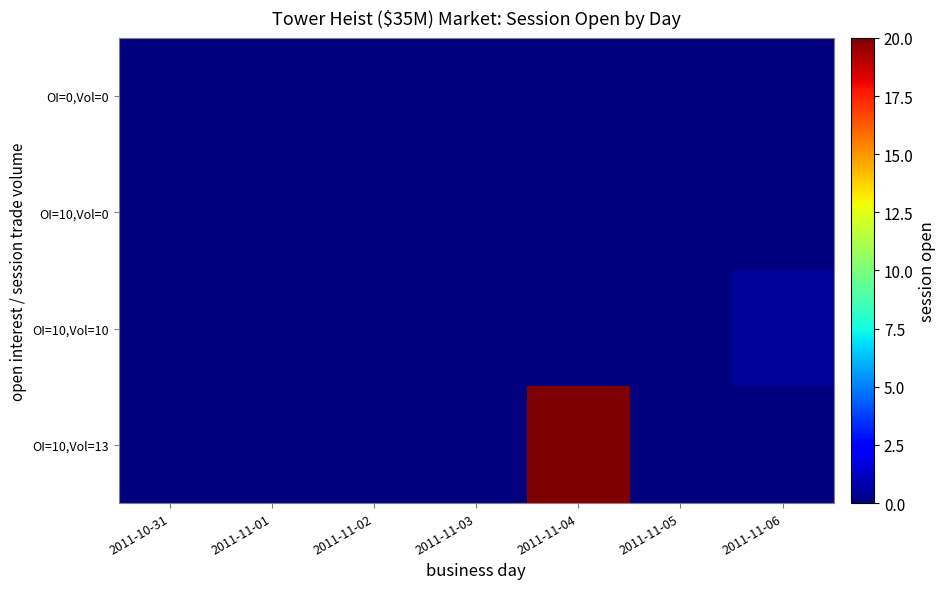

Reading left to right, extract all data points from this chart.

OI=0,Vol=0: 2011-10-31=0.0	2011-11-01=0.0	2011-11-02=0.0	2011-11-03=0.0	2011-11-04=0.0	2011-11-05=0.0	2011-11-06=0.0
OI=10,Vol=0: 2011-10-31=0.0	2011-11-01=0.0	2011-11-02=0.0	2011-11-03=0.0	2011-11-04=0.0	2011-11-05=0.0	2011-11-06=0.0
OI=10,Vol=10: 2011-10-31=0.0	2011-11-01=0.0	2011-11-02=0.0	2011-11-03=0.0	2011-11-04=0.0	2011-11-05=0.0	2011-11-06=0.5
OI=10,Vol=13: 2011-10-31=0.0	2011-11-01=0.0	2011-11-02=0.0	2011-11-03=0.0	2011-11-04=20.0	2011-11-05=0.0	2011-11-06=0.0